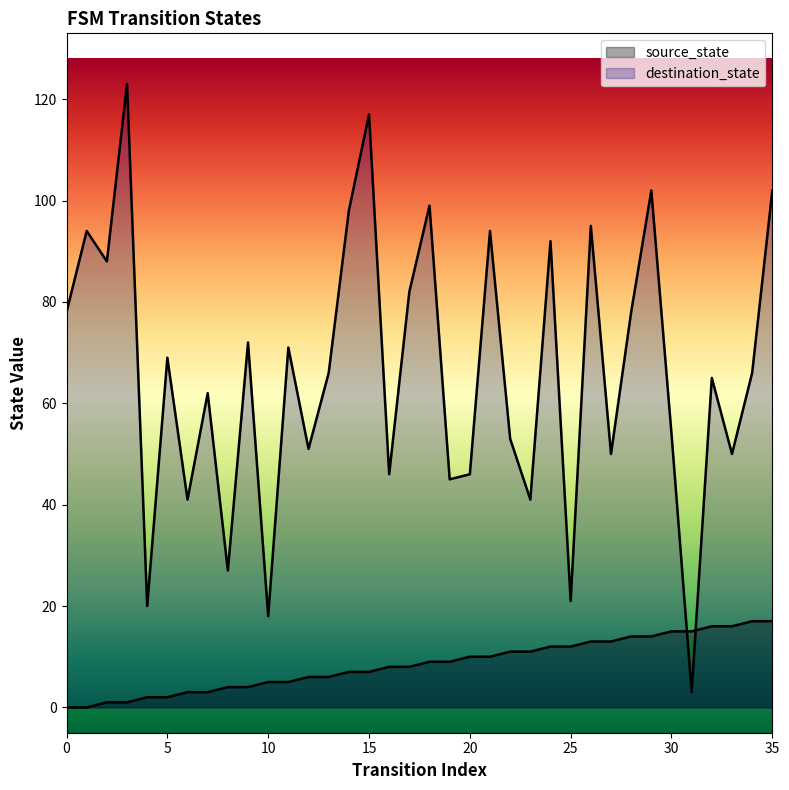

What is the value of the source_state point at the 4th from the left?

1